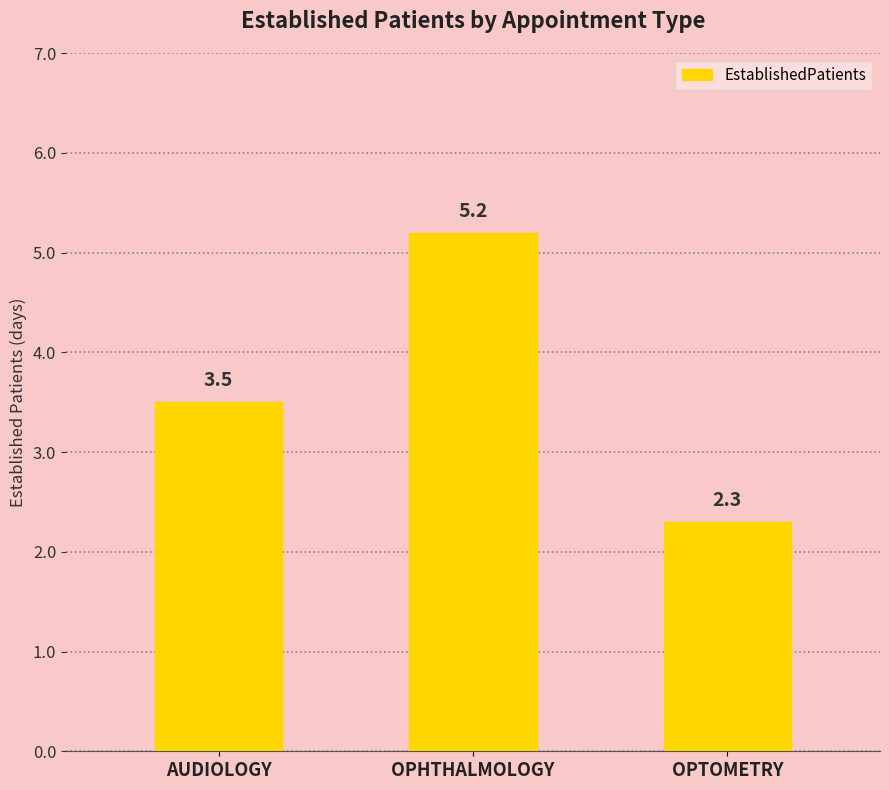

Where is the data nearest to the value 3?

AUDIOLOGY